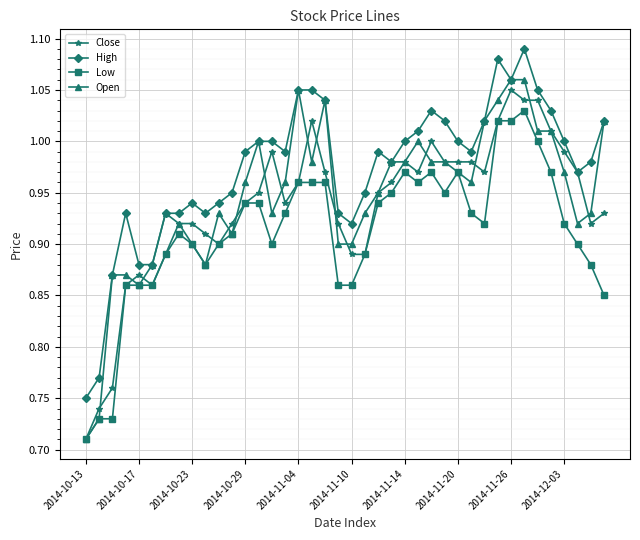

True or false: Low has more than 1 interior local peaks.

True